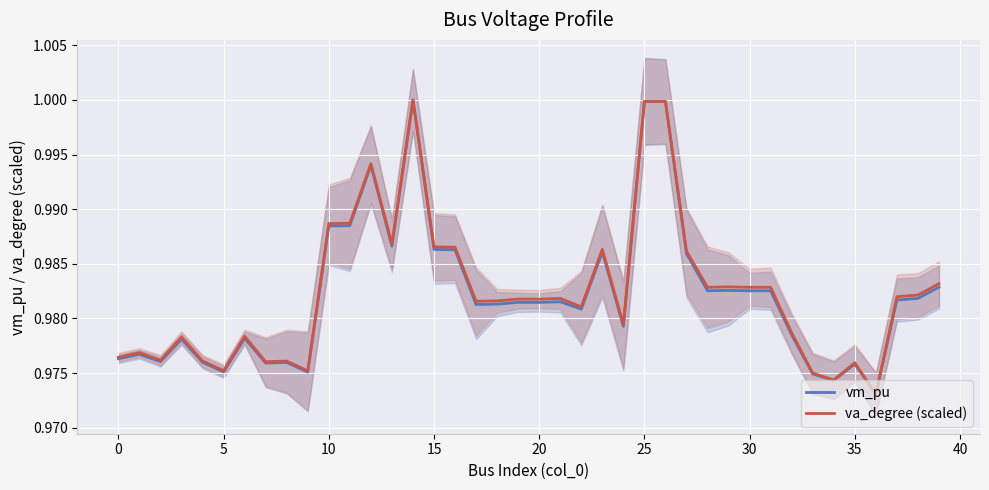

What is the total value across all series at 27?

2.0